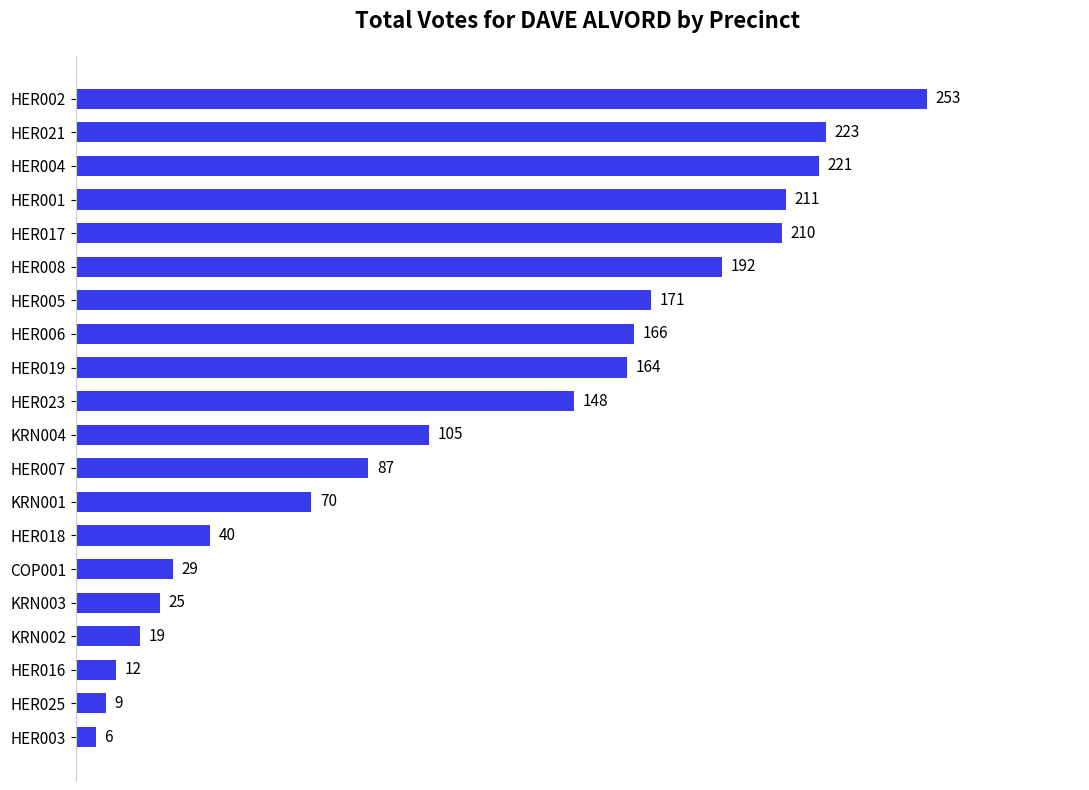

What is the sum of all values?

2361